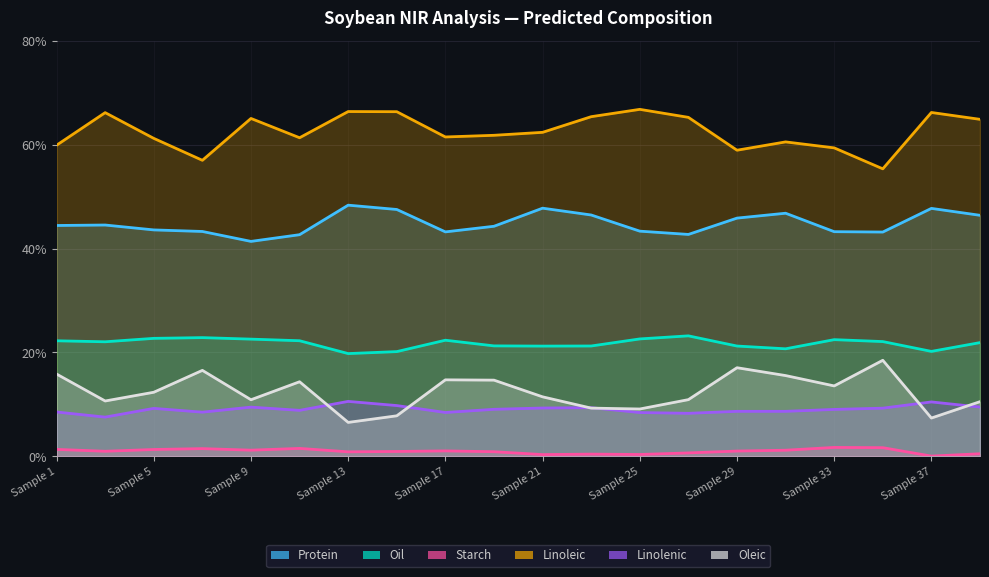

At which category does Predicted Oleic acid Dry basis % reach its first local peak?

4